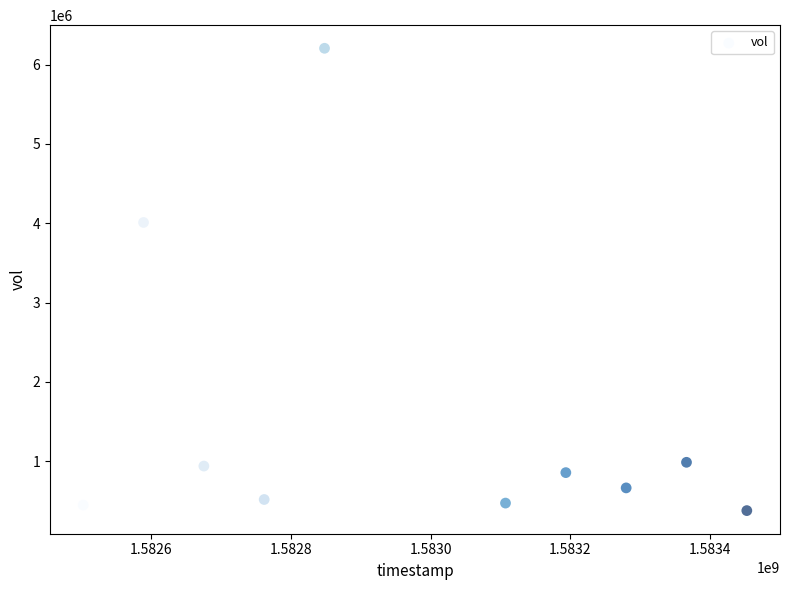

What Y value in the scatter plot is closest to 3291550?

4010000